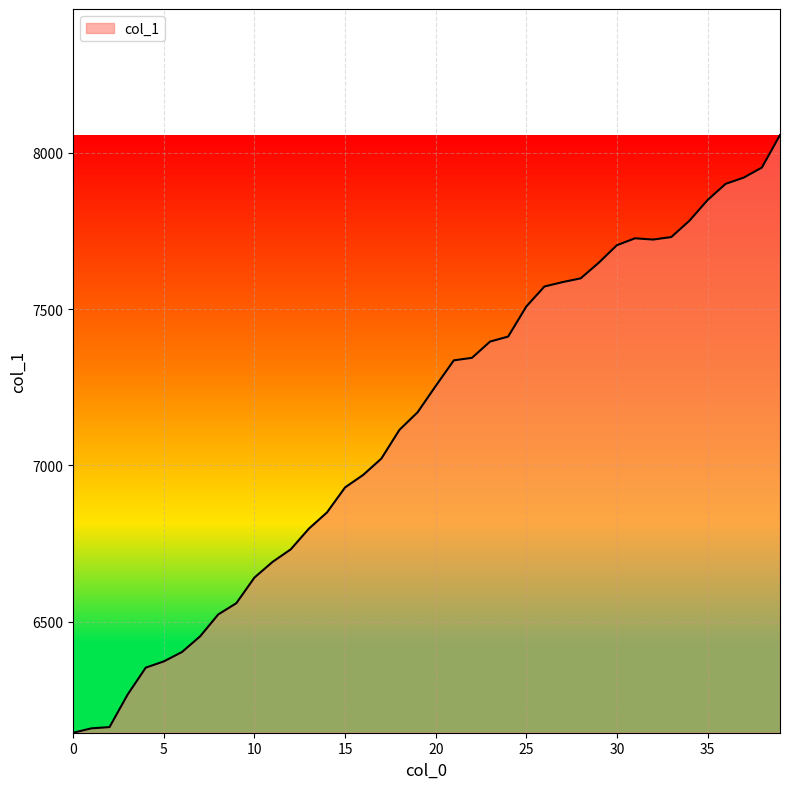

What is the minimum value shown in the chart?

6146